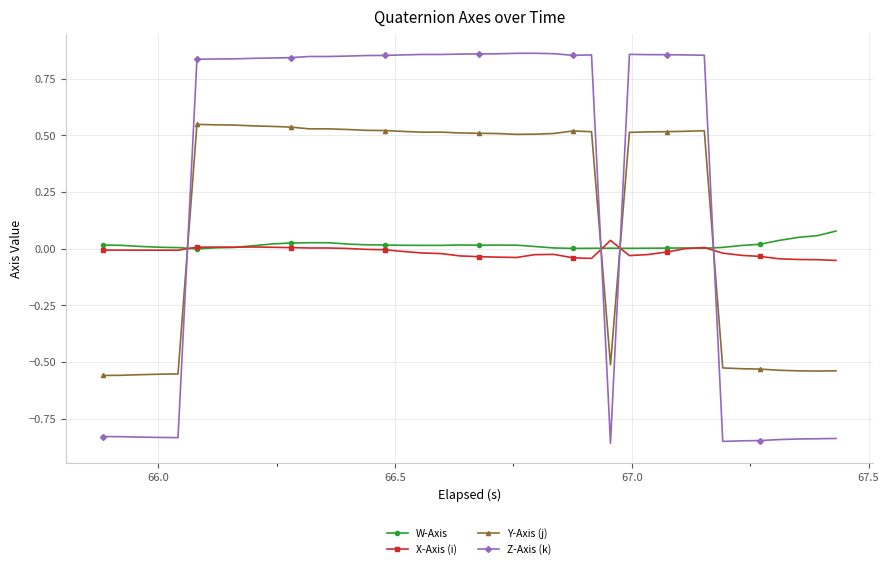

True or false: Z-Axis (k) has more than 2 points higher than both neighbors.

True